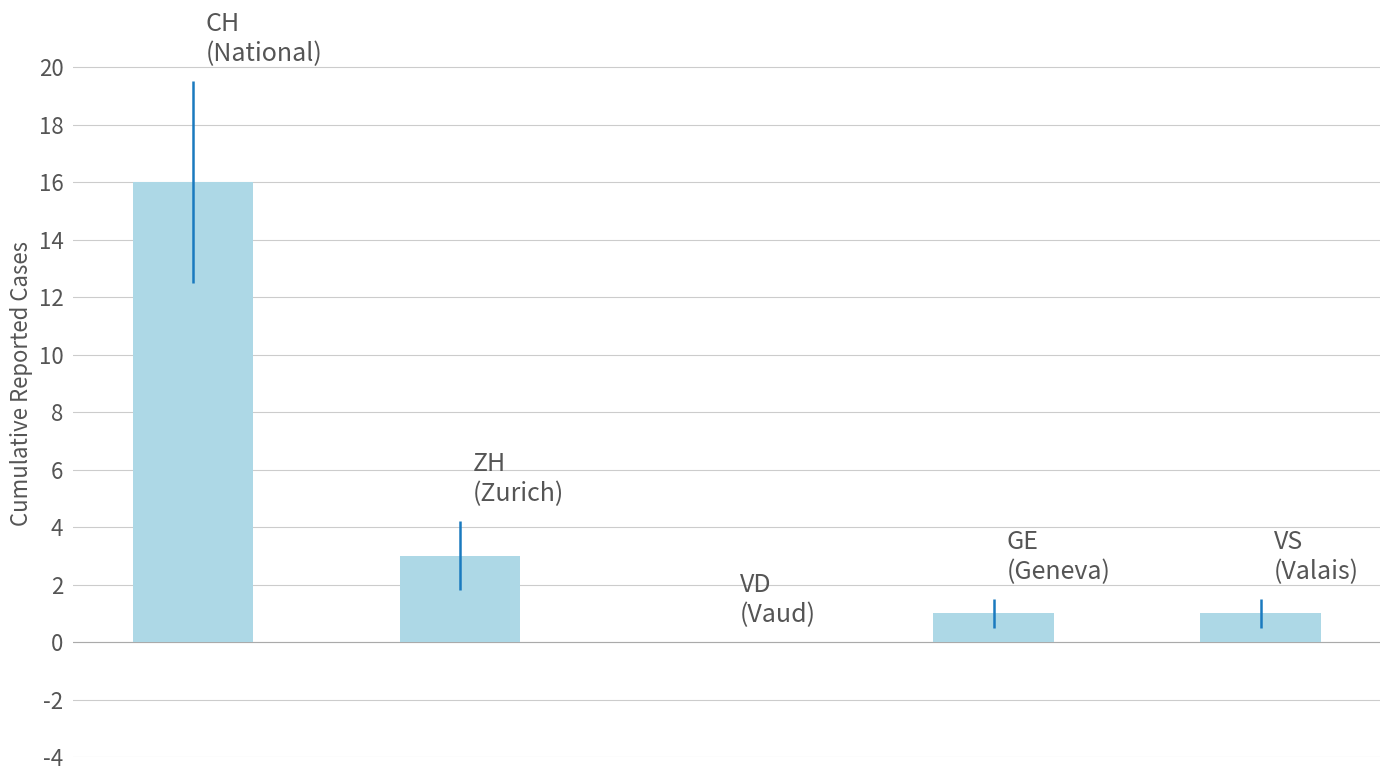

What is the greatest value displayed?

16